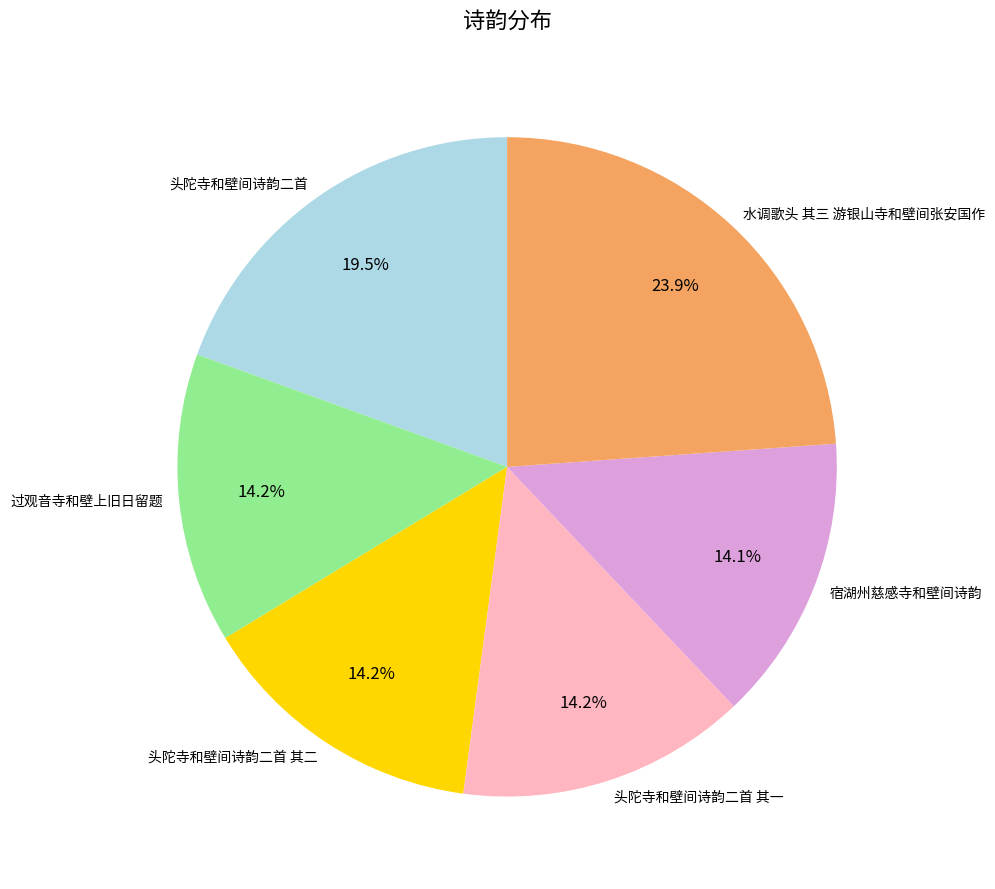

What is the largest slice in the pie chart?

水调歌头 其三 游银山寺和壁间张安国作